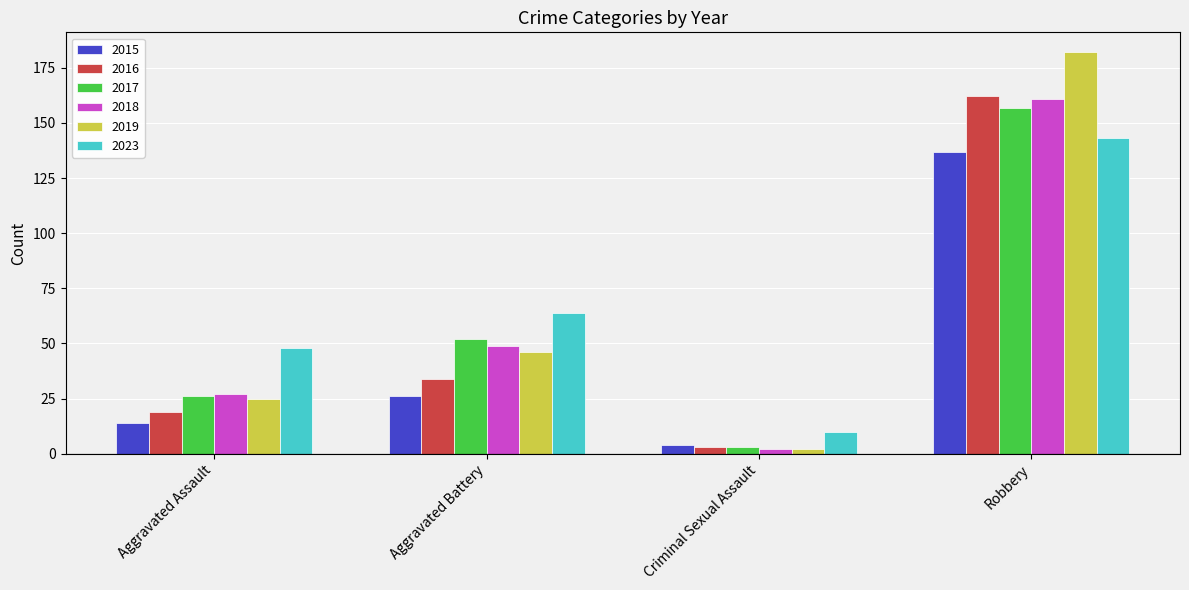

What is the label of the 2nd bar from the right?

Criminal Sexual Assault